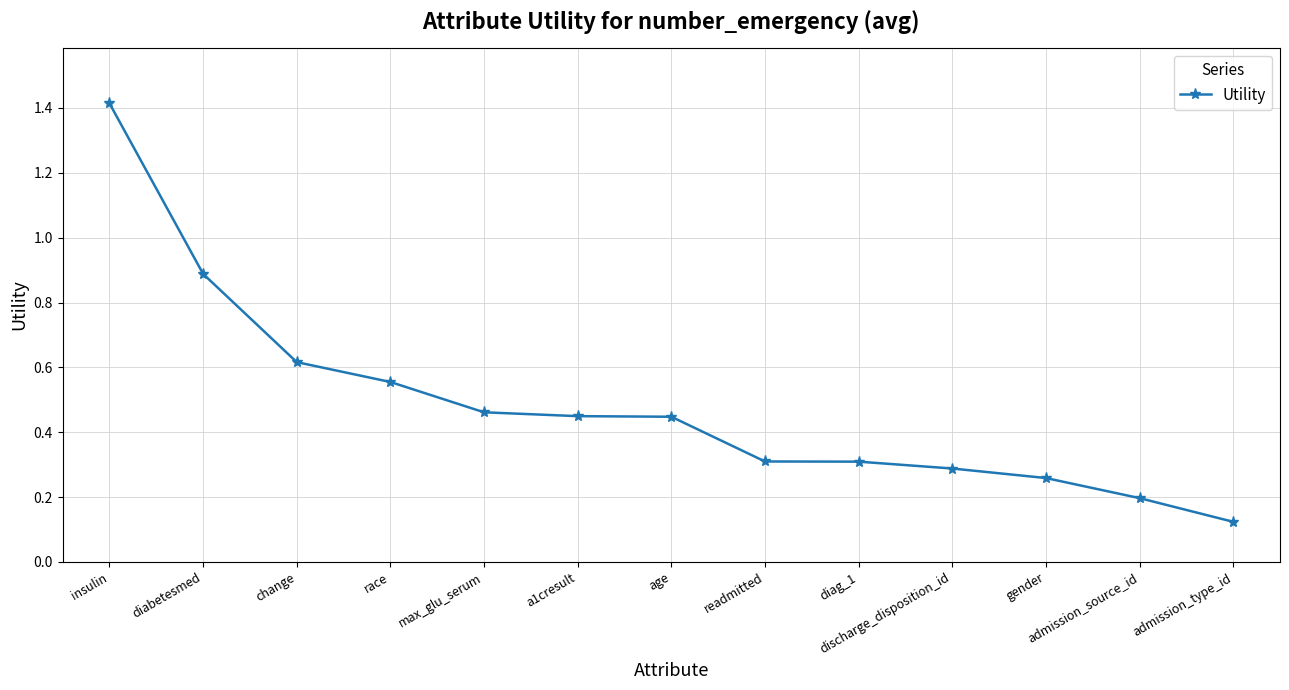

Does the chart display data point markers on the line(s)?

Yes